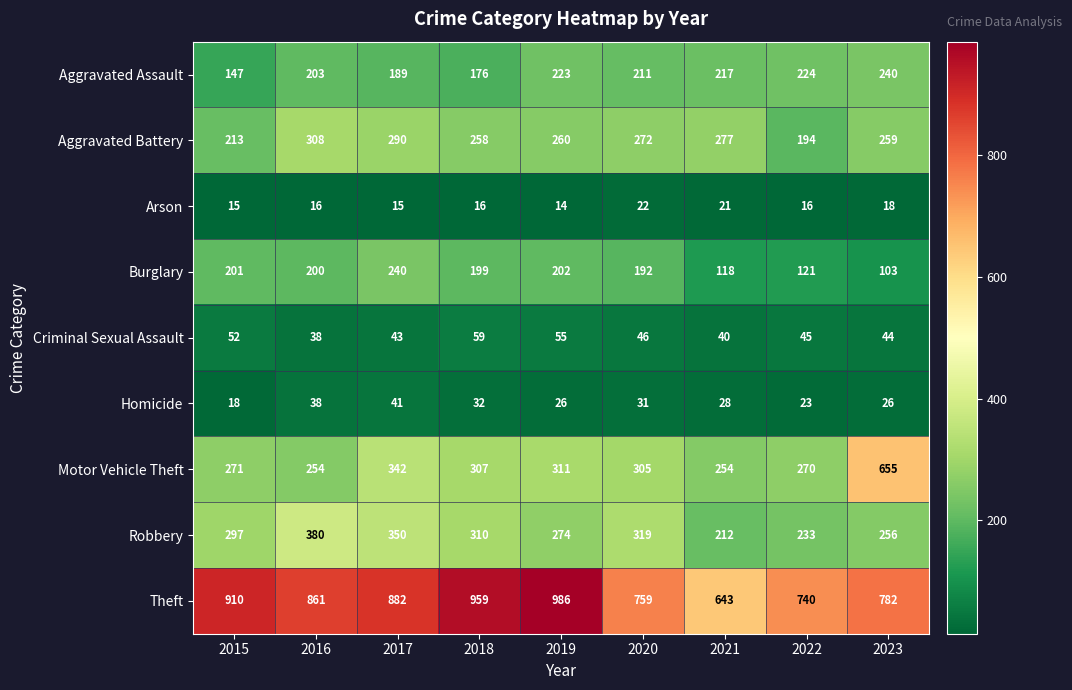

What is the total value across all series at 2018?

2316